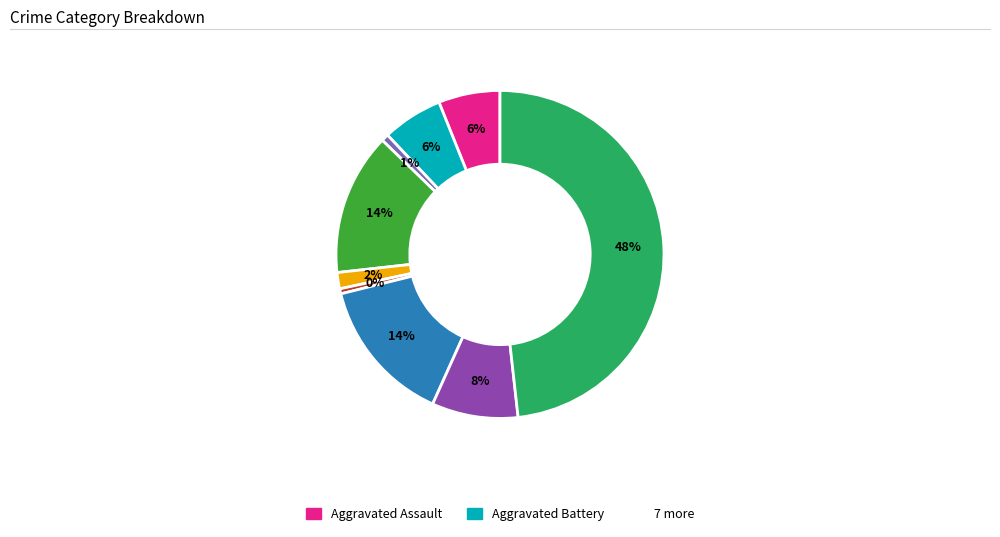

How many slices are in this pie chart?

9